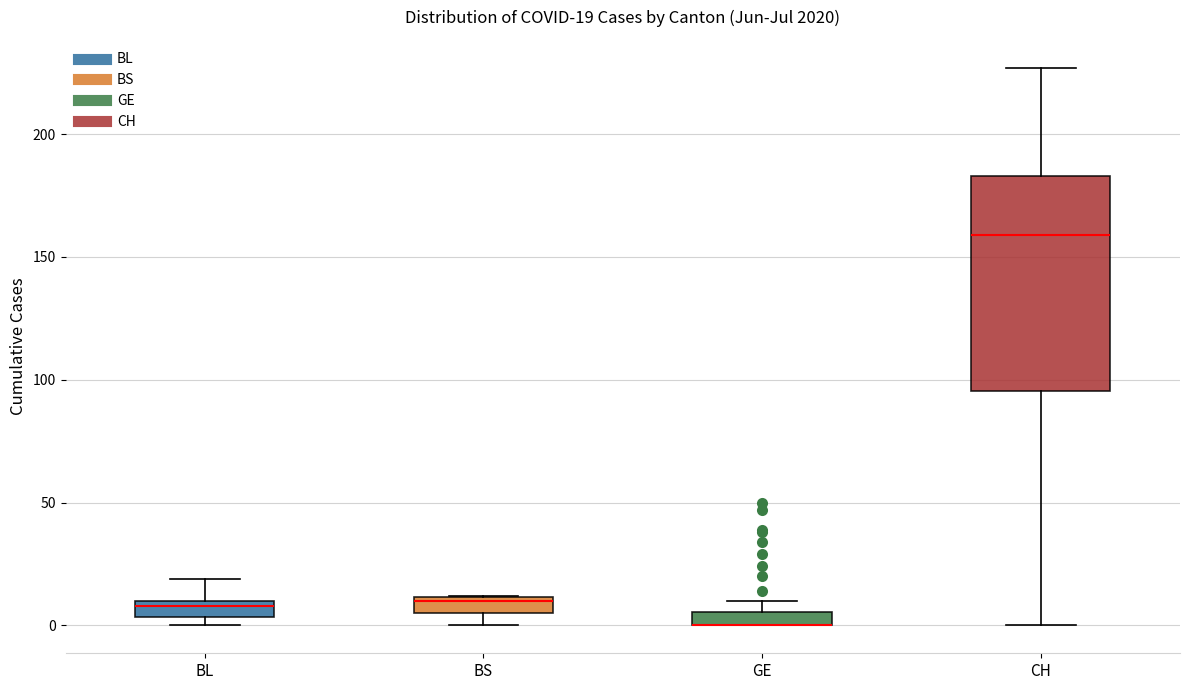

Which box is the tallest, from its lower edge to its upper edge?

CH